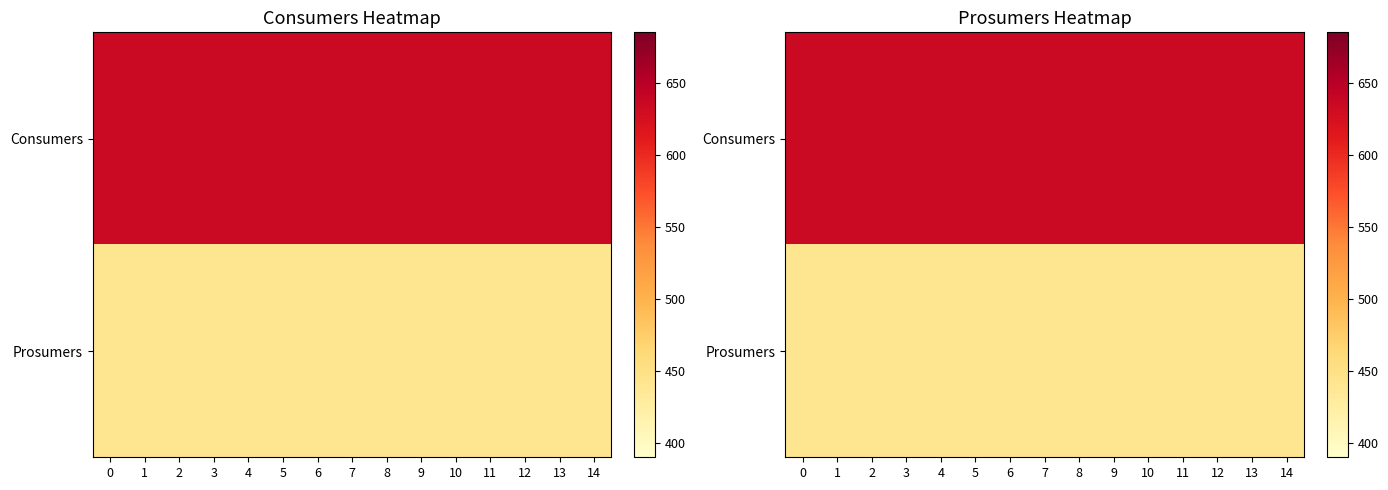

At how many categories does at least one series exceed 562?

15